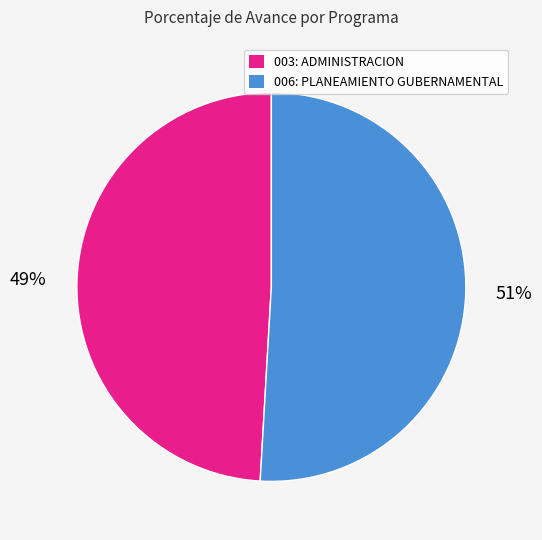

Which category has the biggest portion of the pie?

006: PLANEAMIENTO GUBERNAMENTAL